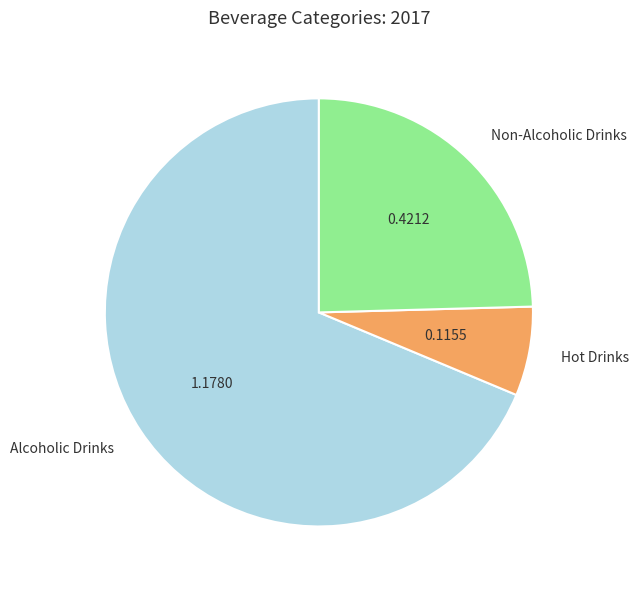

Is there any slice that represents more than half of the pie?

Yes